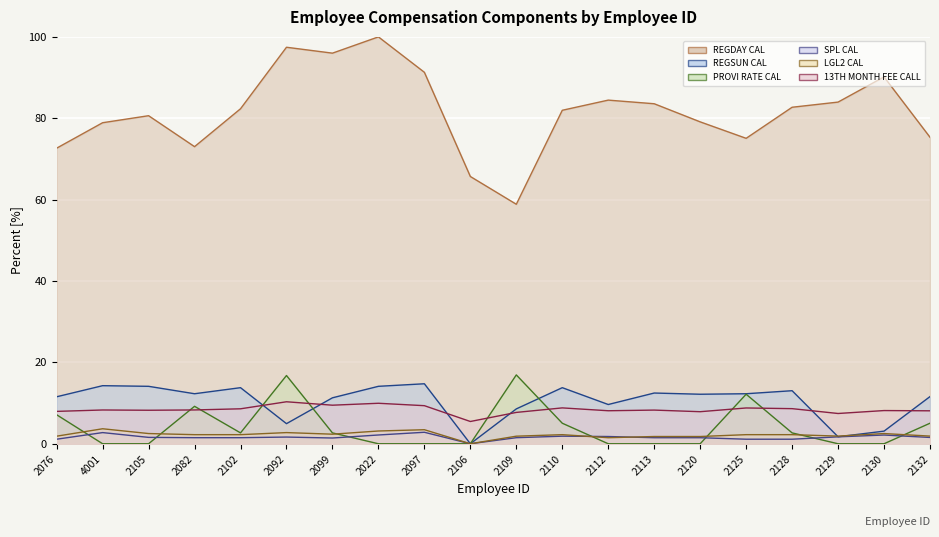

Read the LGL2 CAL value at 2128.

2.2